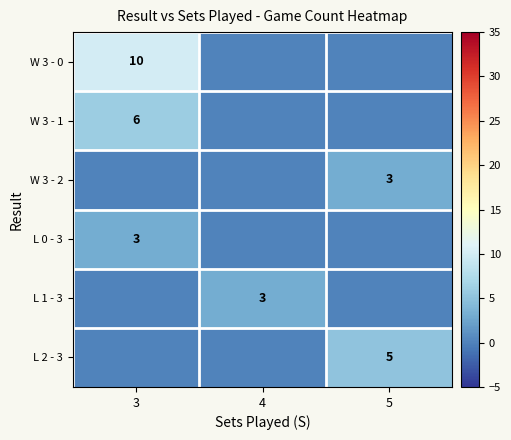

What is the total value across all series at 3?

19